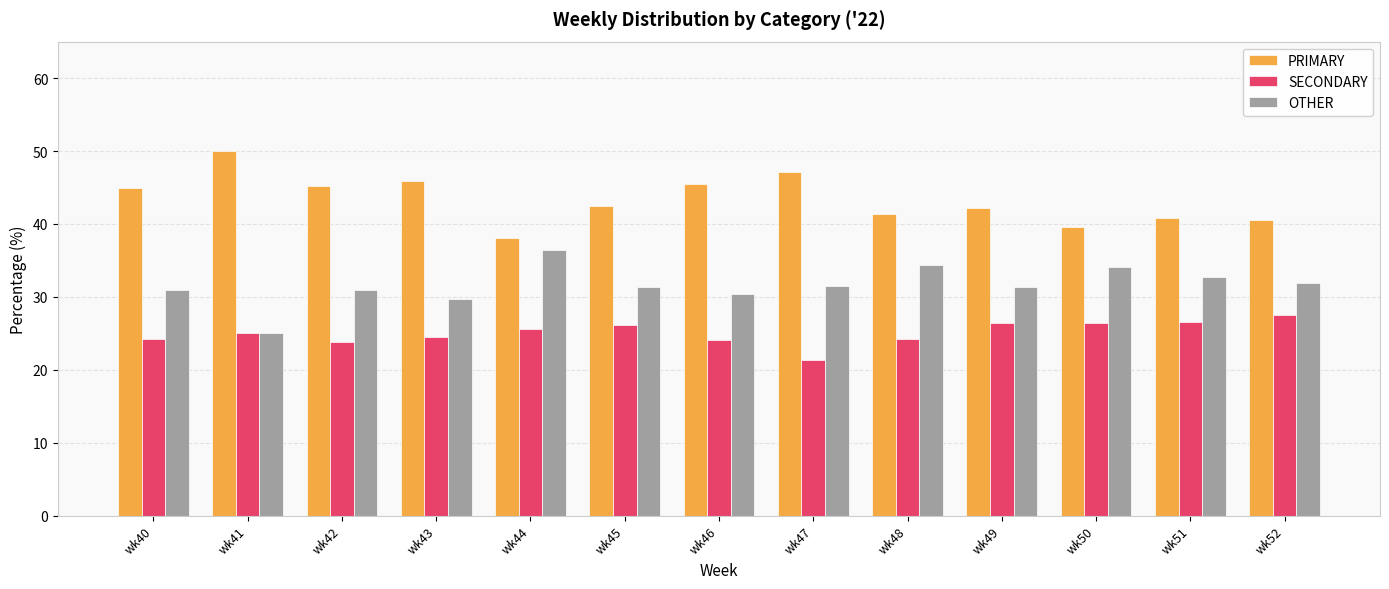

What value does the SECONDARY series have at wk51?

26.5